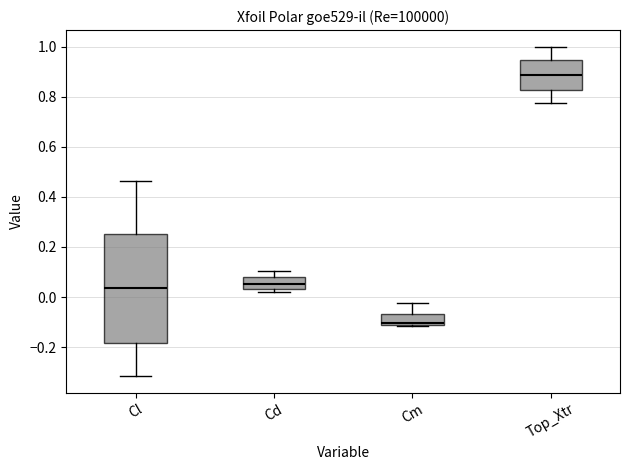

Reading left to right, transcribe this box plot: for each box, give where its median line is, the range the box spans, and where its two whiskers end, as read against the y-axis. The values are not printed on the chart, so give them approximately, as read against the axis.

Cl: median 0.04, box -0.18 to 0.26, whiskers -0.32 to 0.46
Cd: median 0.06, box 0.04 to 0.08, whiskers 0.02 to 0.10
Cm: median -0.10, box -0.12 to -0.06, whiskers -0.12 to -0.02
Top_Xtr: median 0.88, box 0.82 to 0.94, whiskers 0.78 to 1.00